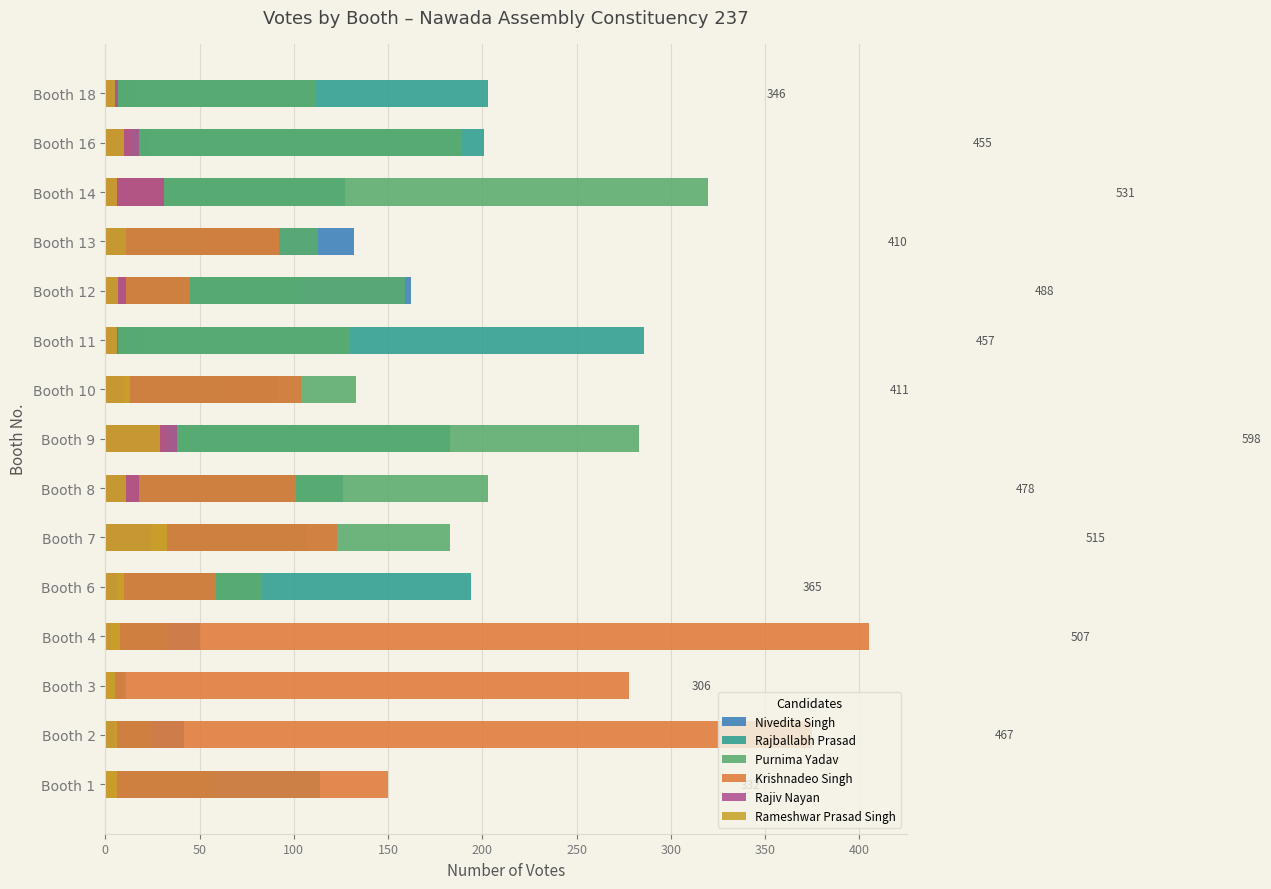

What is the difference between the second highest and minimum values in the Rajiv Nayan series?

30